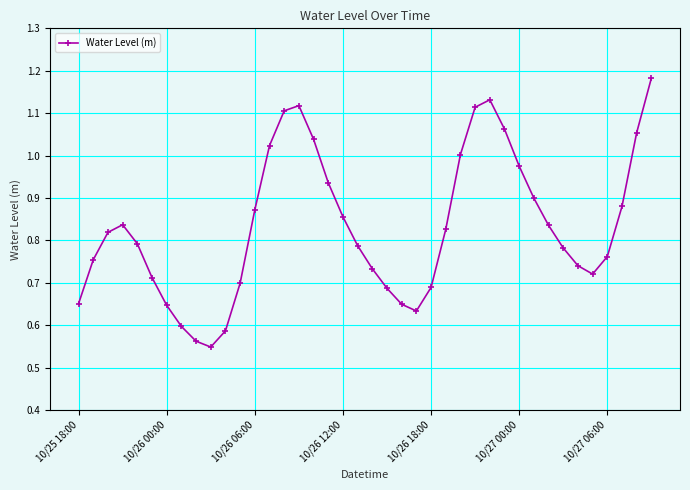

What is the sum of all values?

33.3